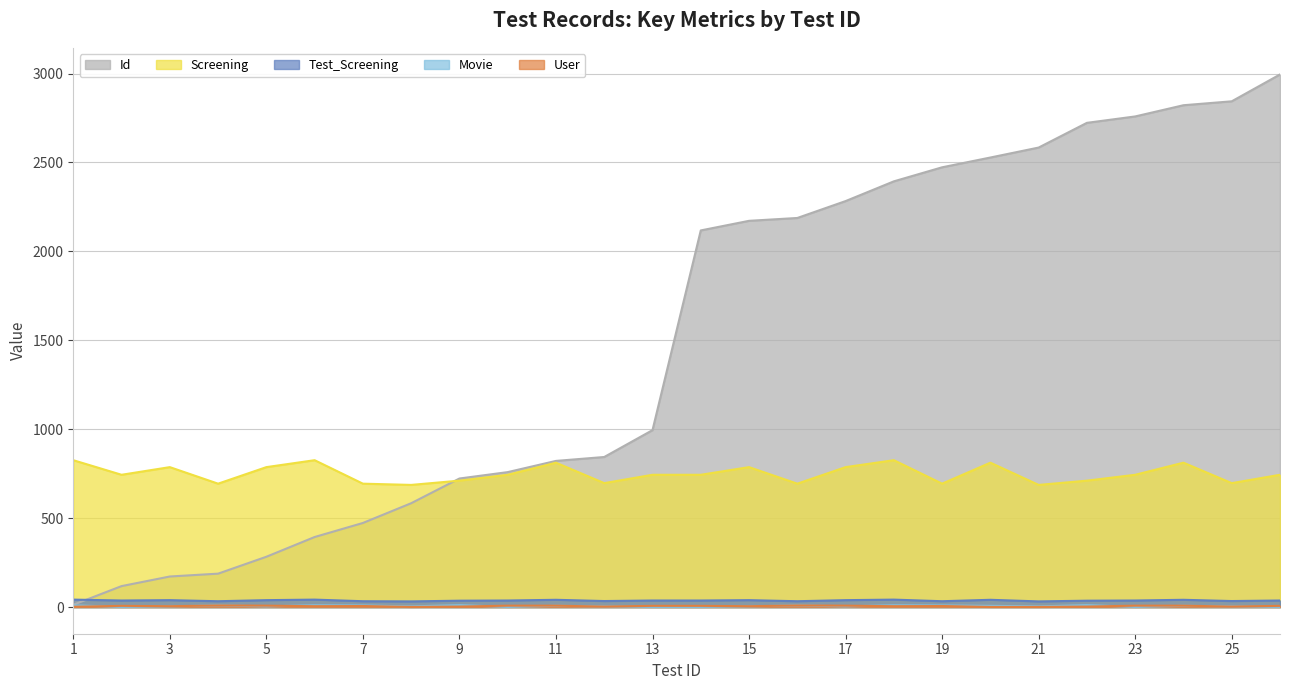

What is the difference between the second highest and minimum values in the Test_Screening series?

10